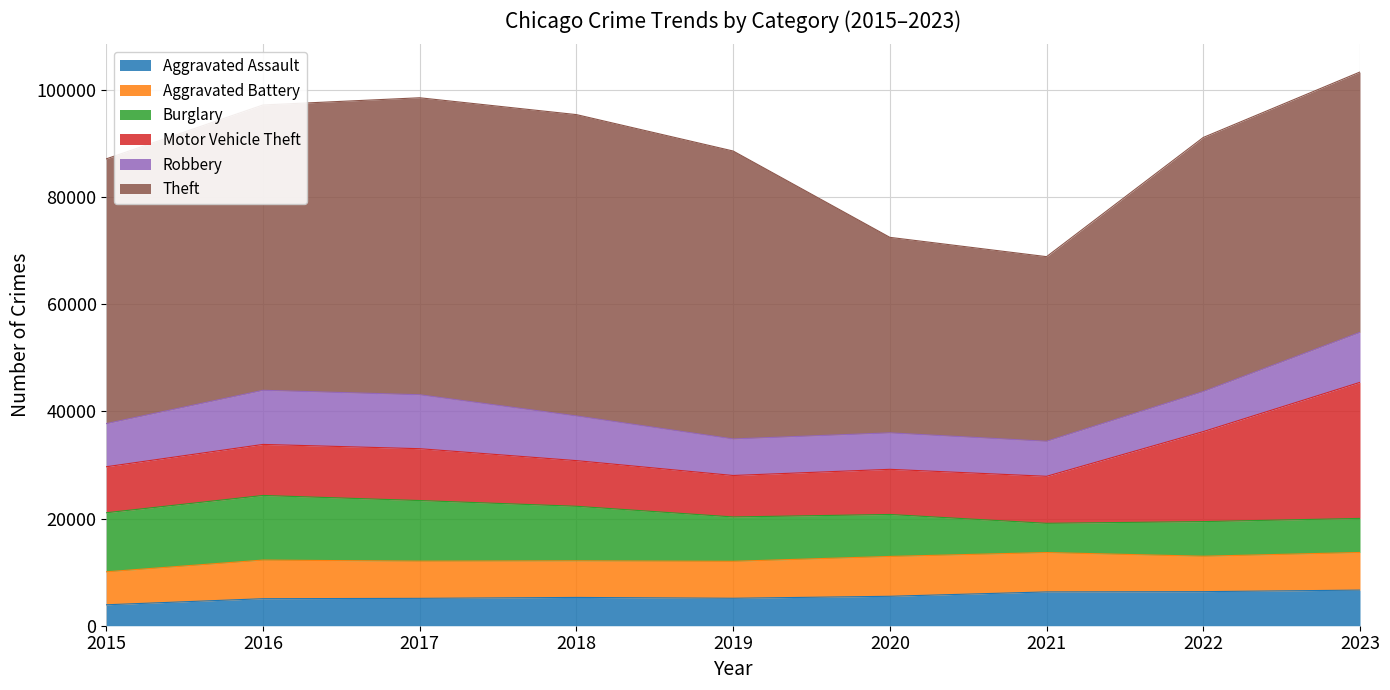

What is the spread (max minus min) of values at 2018?

50961